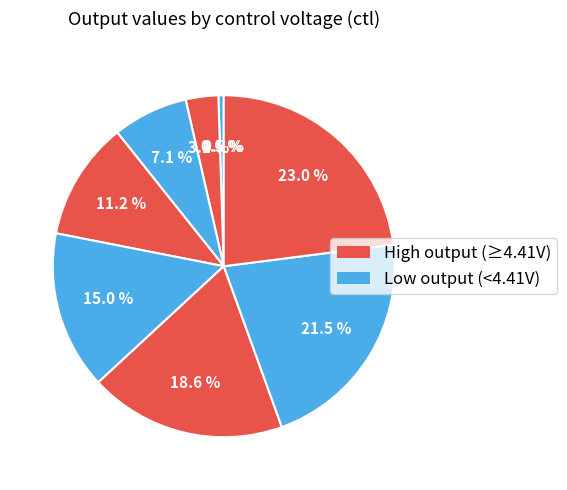

Does 1.5 represent more than half of the total?

No